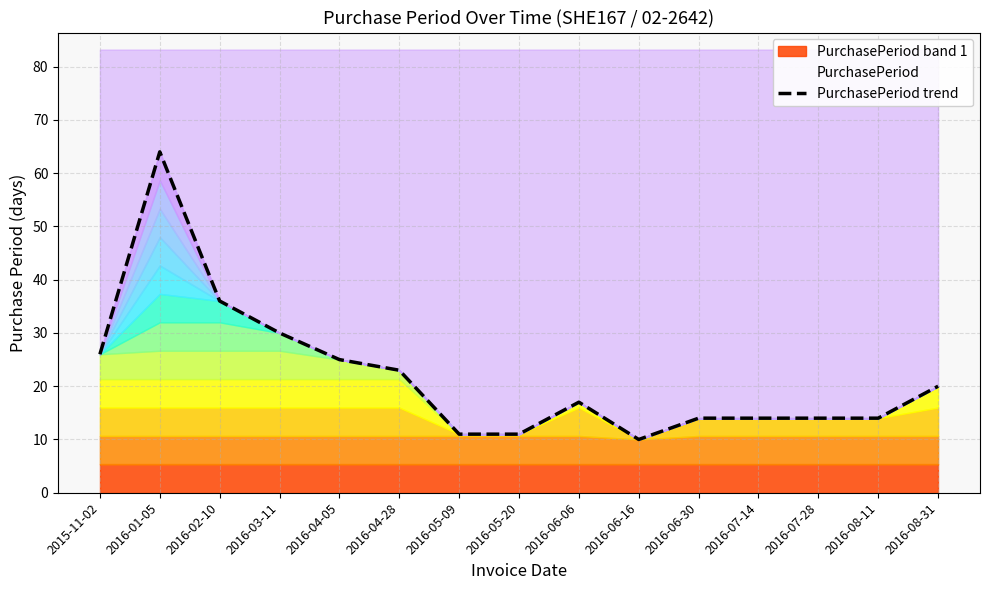

How many interior local peaks (higher than both neighbors) does the data have?

2